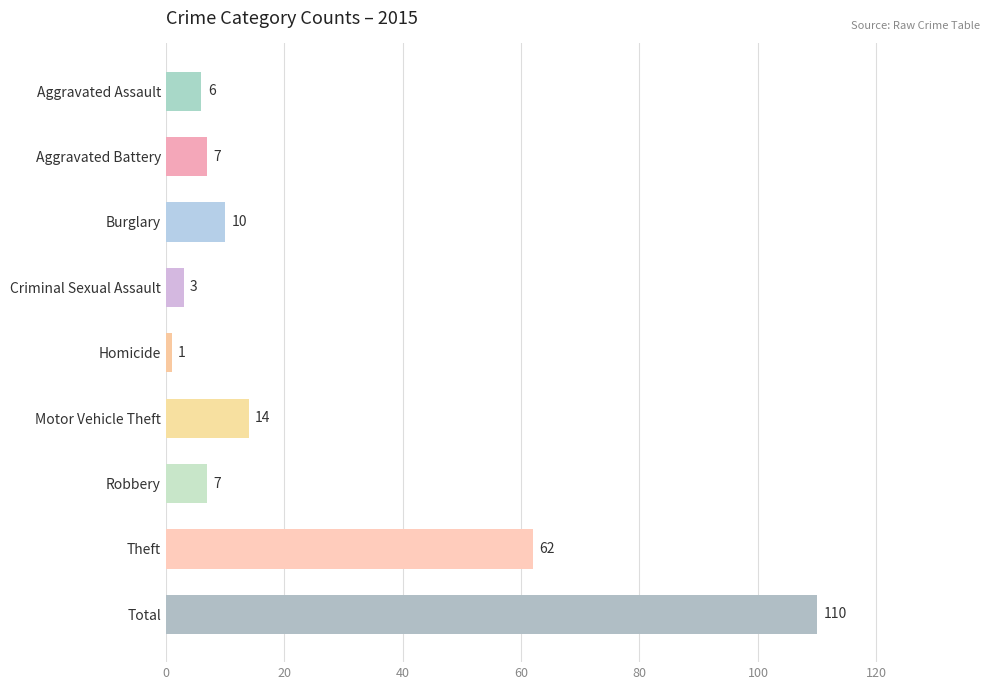

Is it true that the value at Motor Vehicle Theft is 14?

True